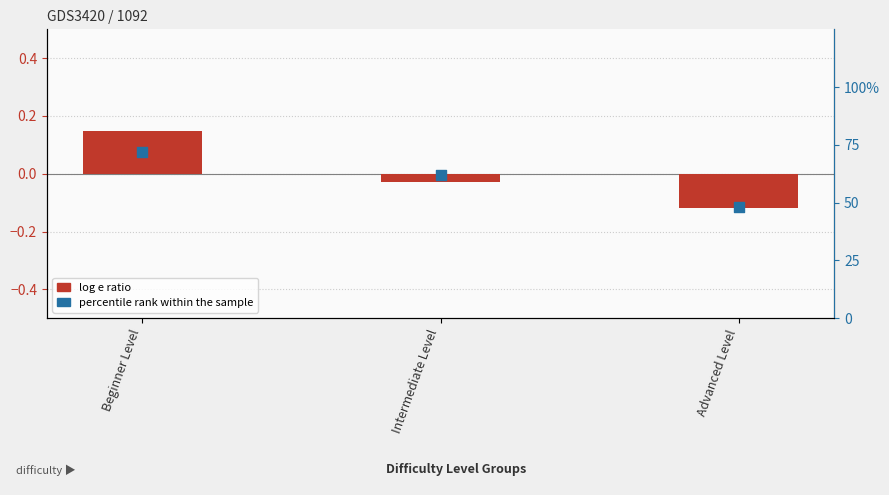

Which series has the widest spread of Y values?

percentile rank within the sample